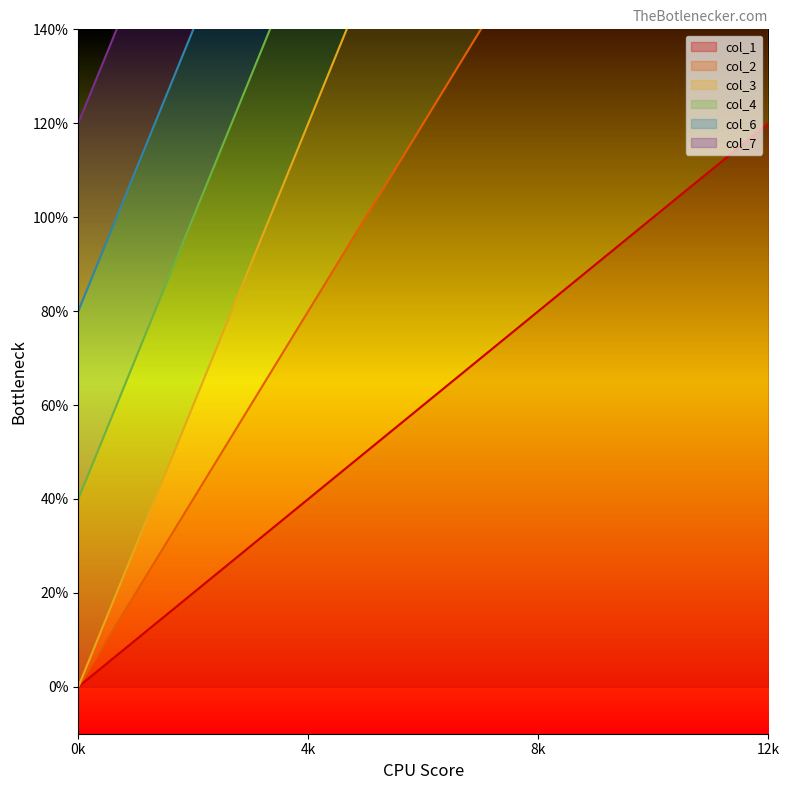

At how many categories does at least one series exceed 8?

3